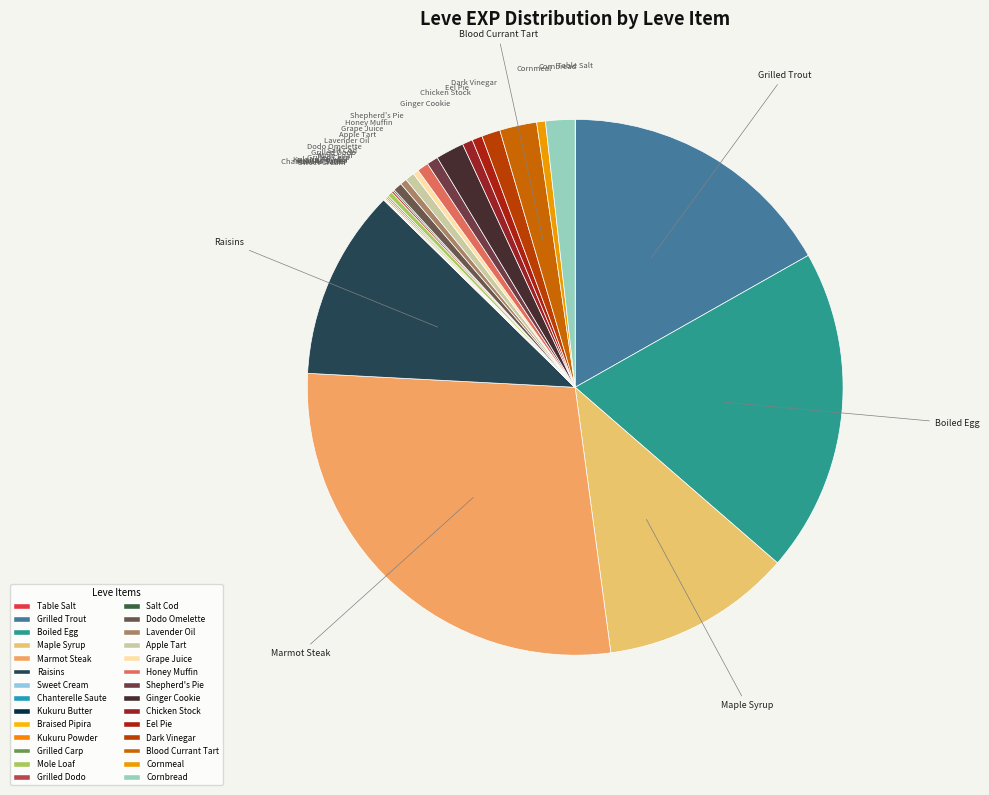

Which has a higher value, Apple Tart or Boiled Egg?

Boiled Egg